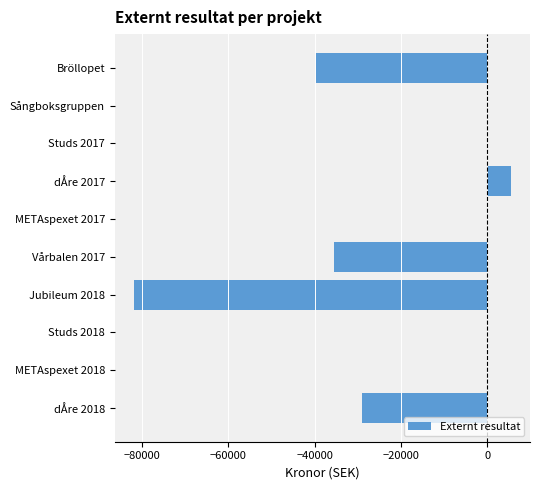

At which label is the value closest to -38188?

Bröllopet